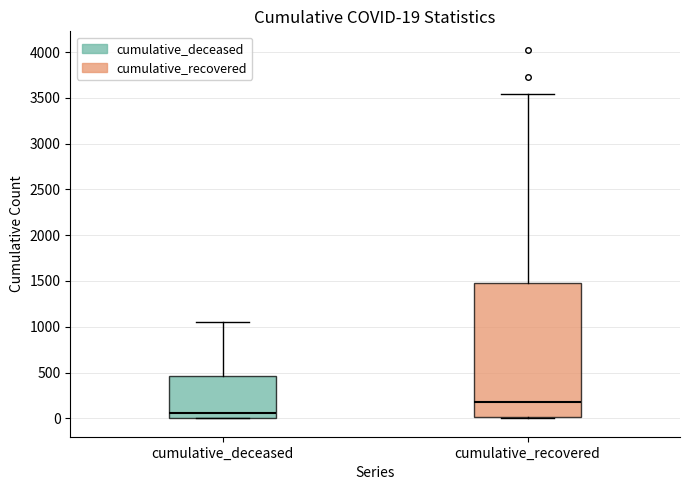

Comparing the boxes themselves (not the whiskers), which one is the tallest?

cumulative_recovered